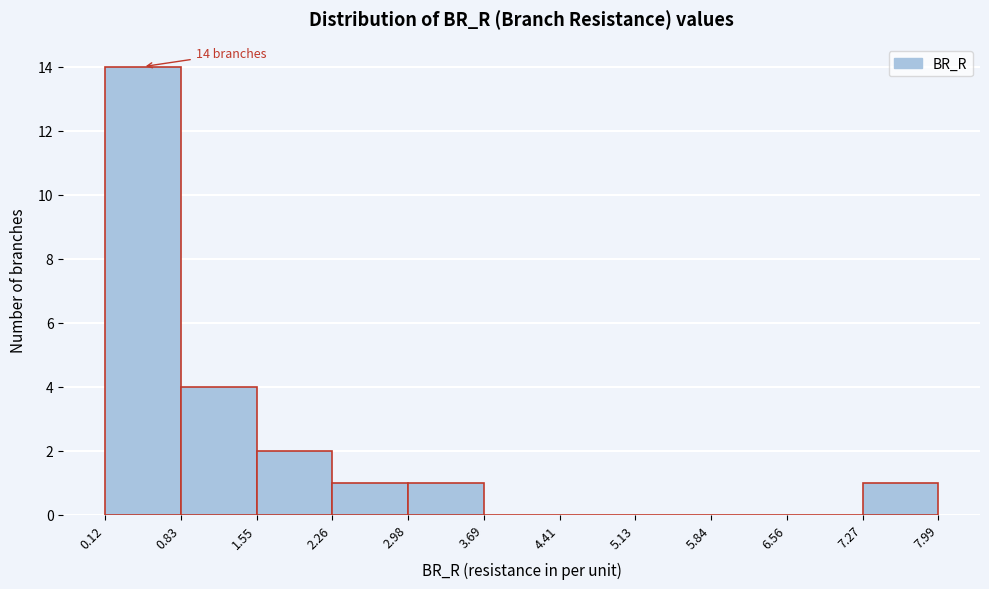

Over which range of the x-axis is the bar tallest?

0.12 to 0.83